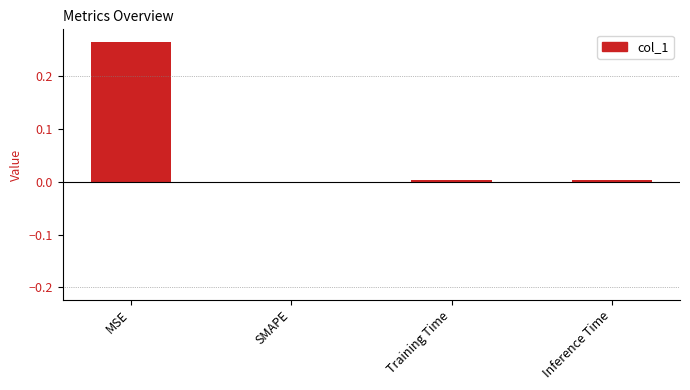

The chart shows a value of 0.0 at SMAPE. True or false?

True